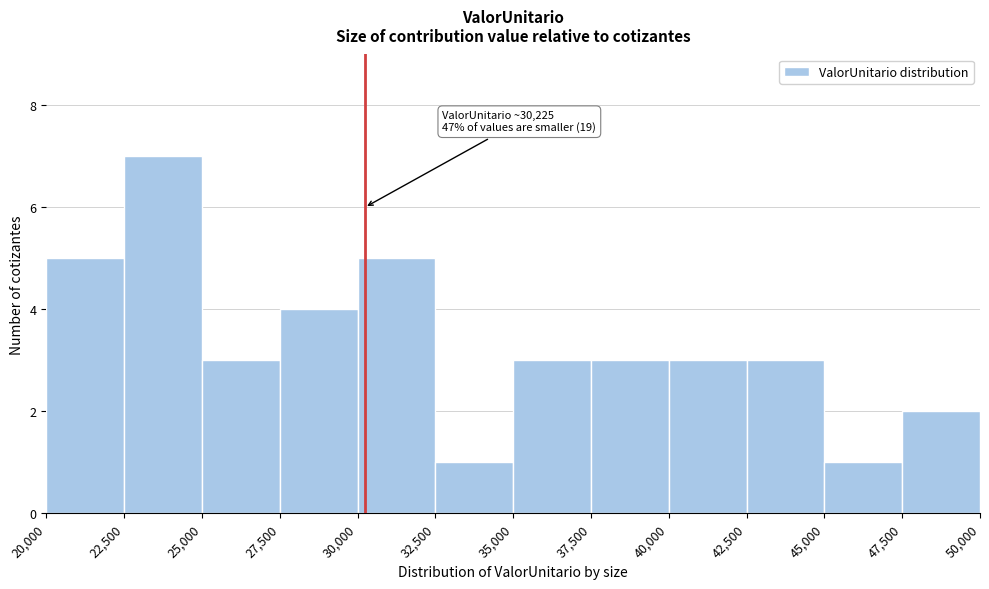

Over which range of the x-axis is the bar tallest?

22,500 to 25,000